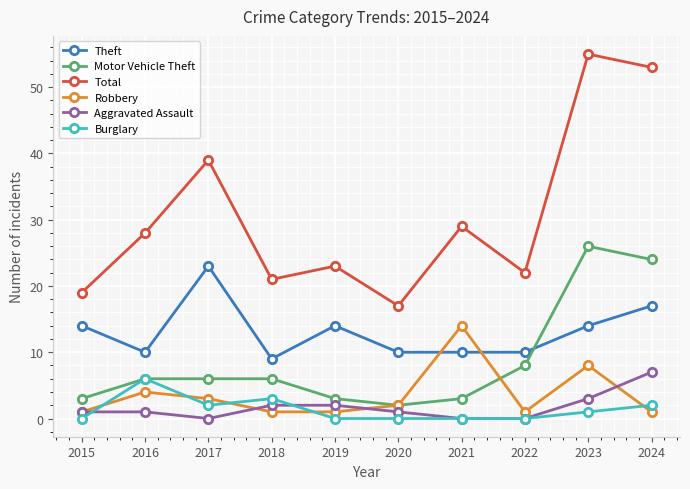

Rank the series by their maximum value, from highest to lowest.

Total, Motor Vehicle Theft, Theft, Robbery, Aggravated Assault, Burglary